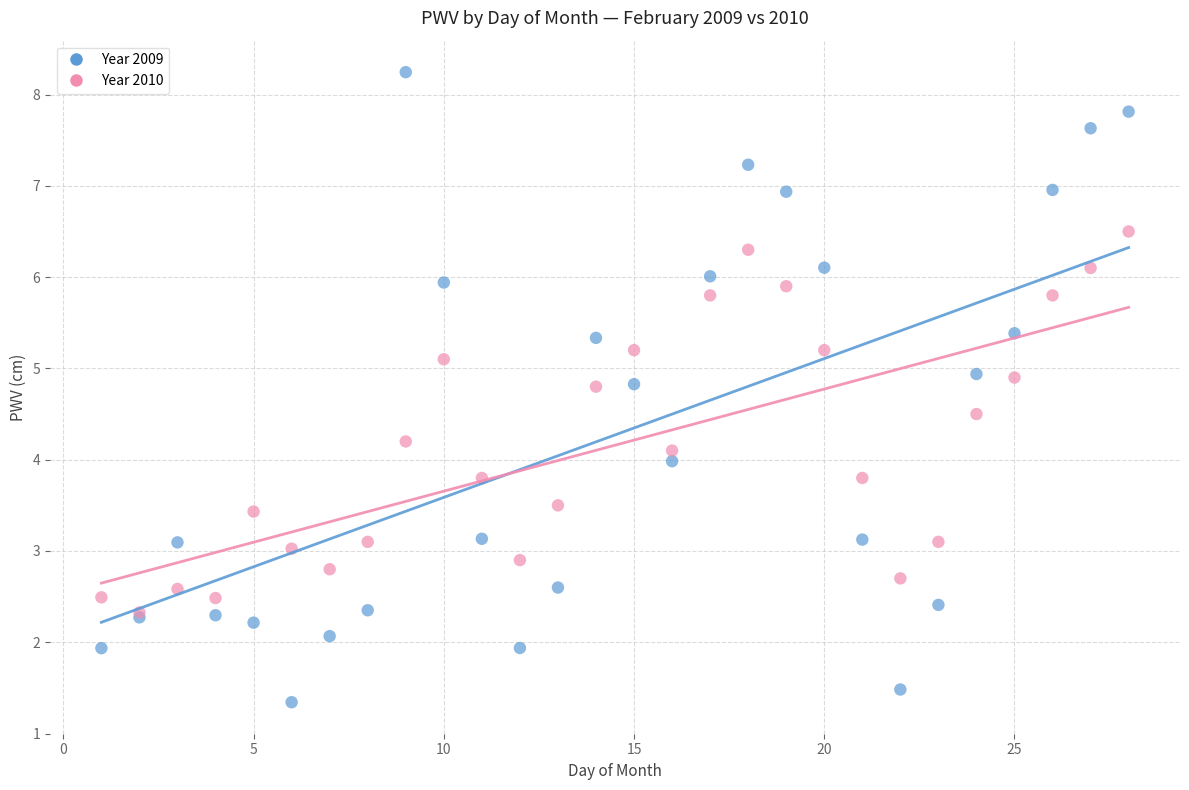

Which series has the largest Y range (max minus min)?

Year 2009